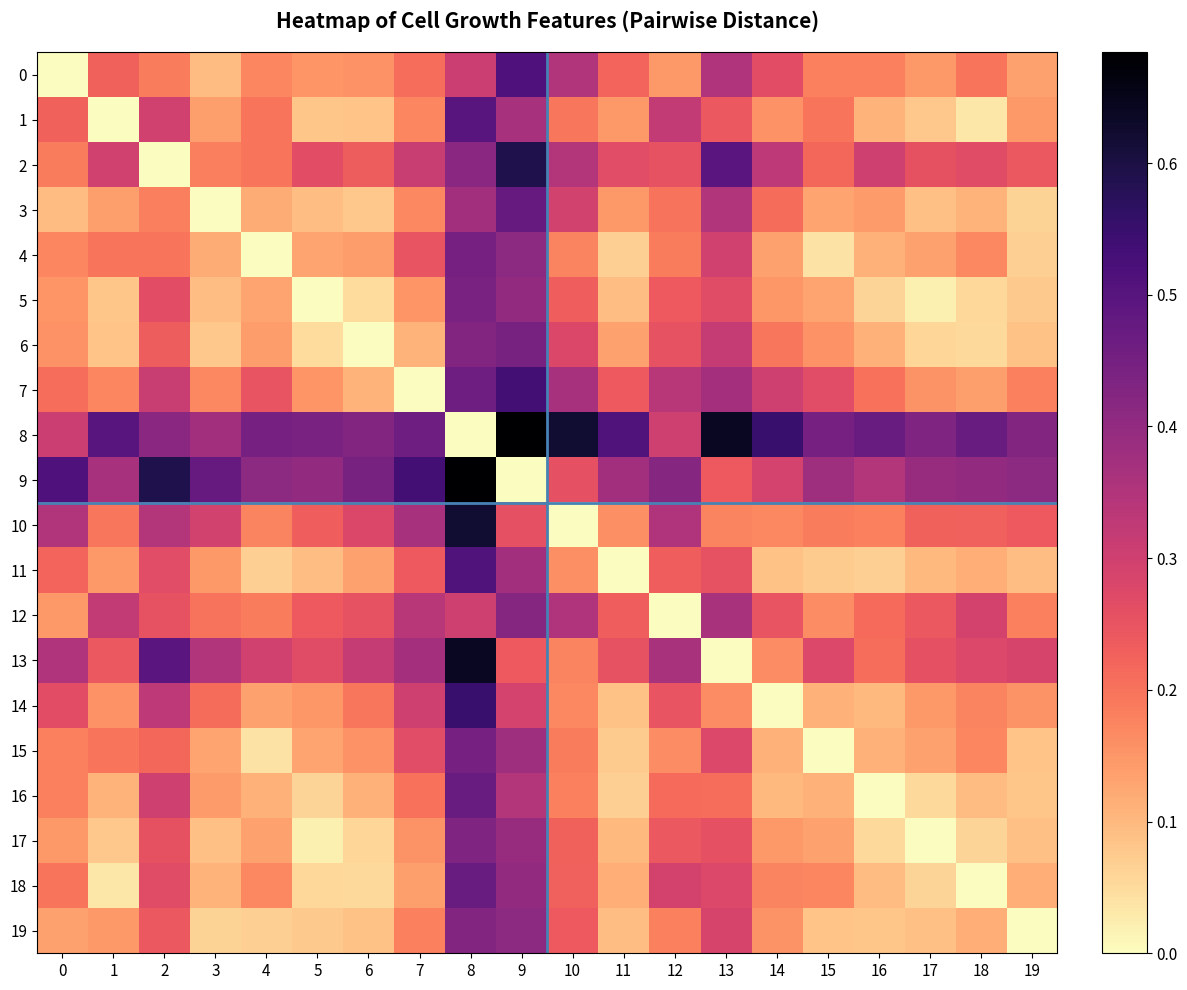

How many series are shown in this chart?

20